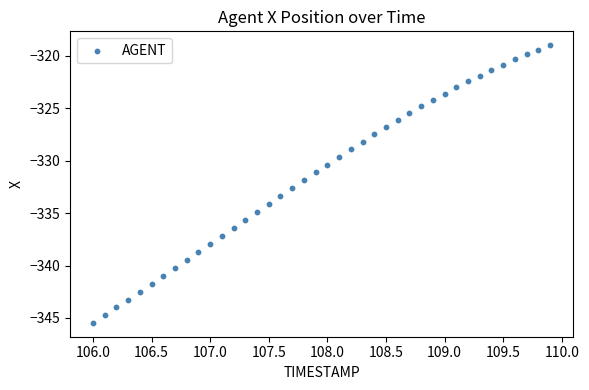

What is the range of Y values (max minus min)?

26.5